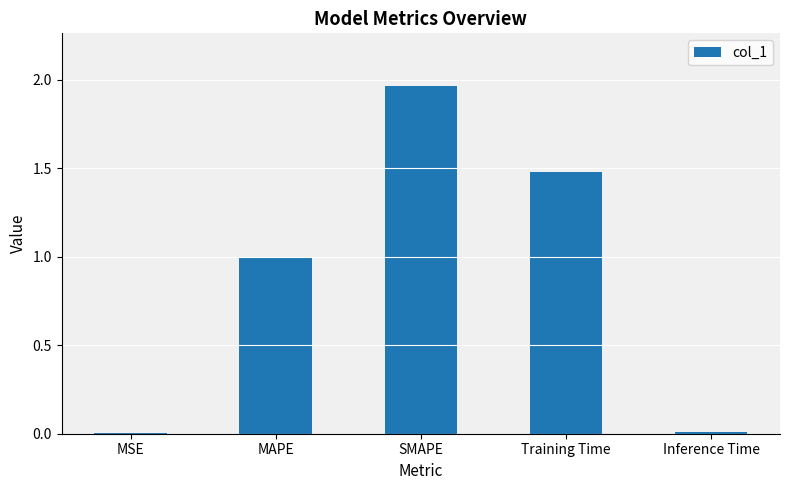

Which label corresponds to the largest value in the chart?

SMAPE